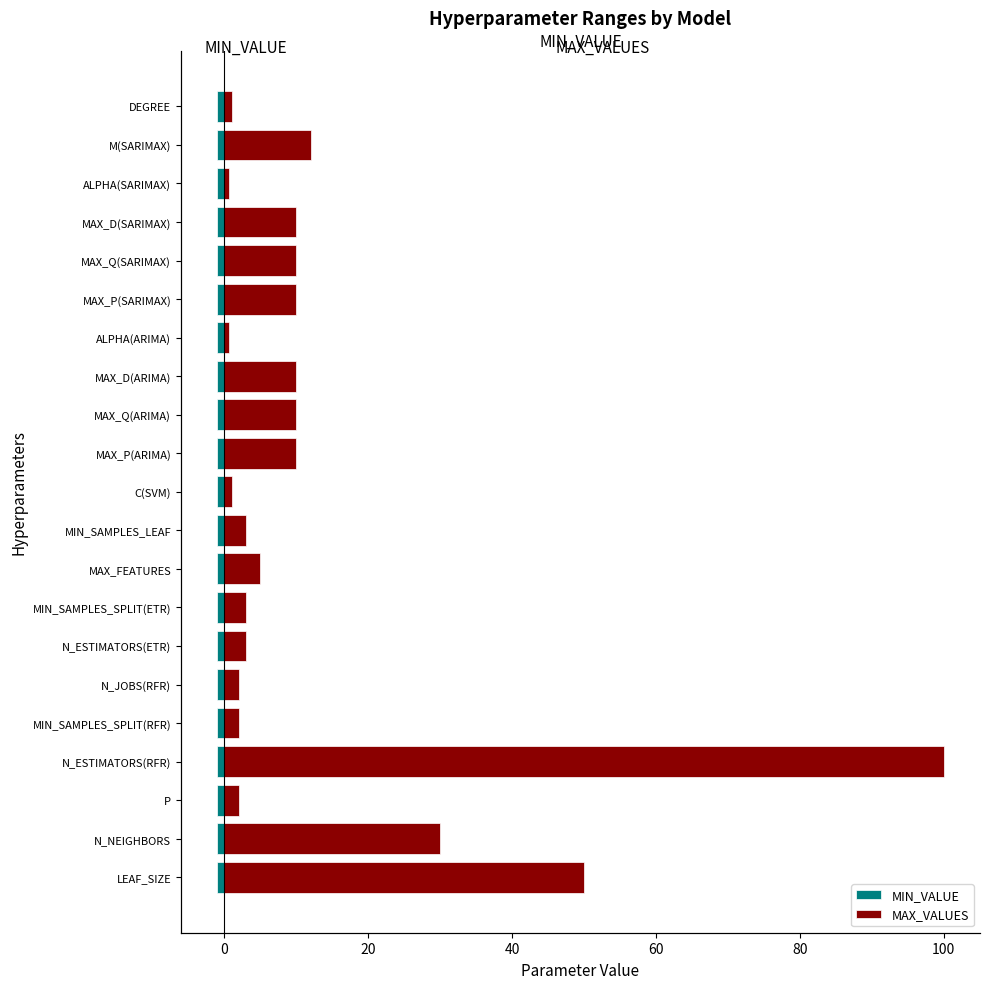

List the series in order of their overall mean, highest first.

MAX_VALUES, MIN_VALUE